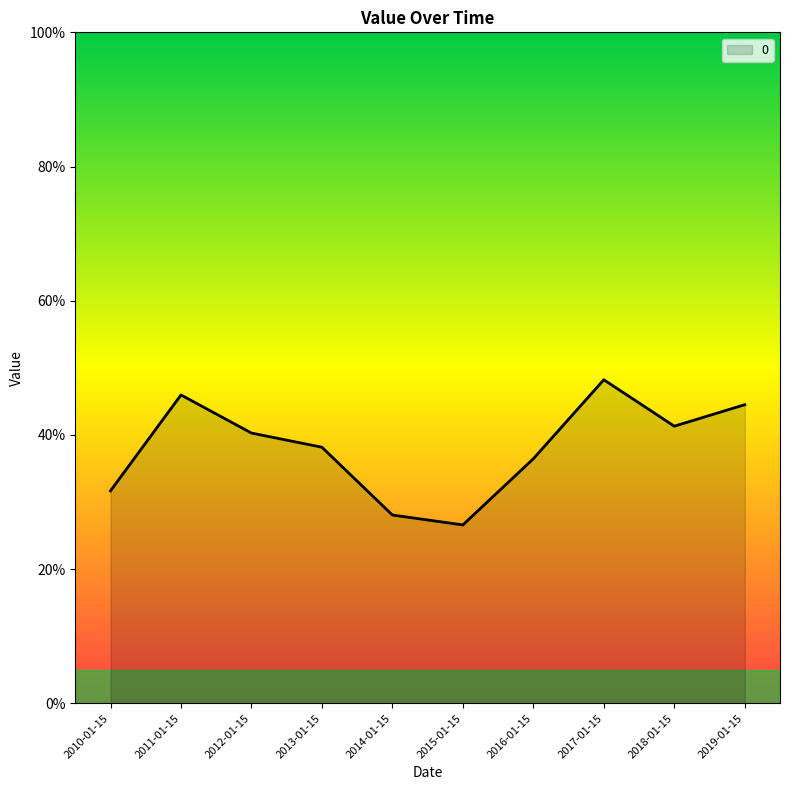

Where is the first local minimum?

2015-01-15